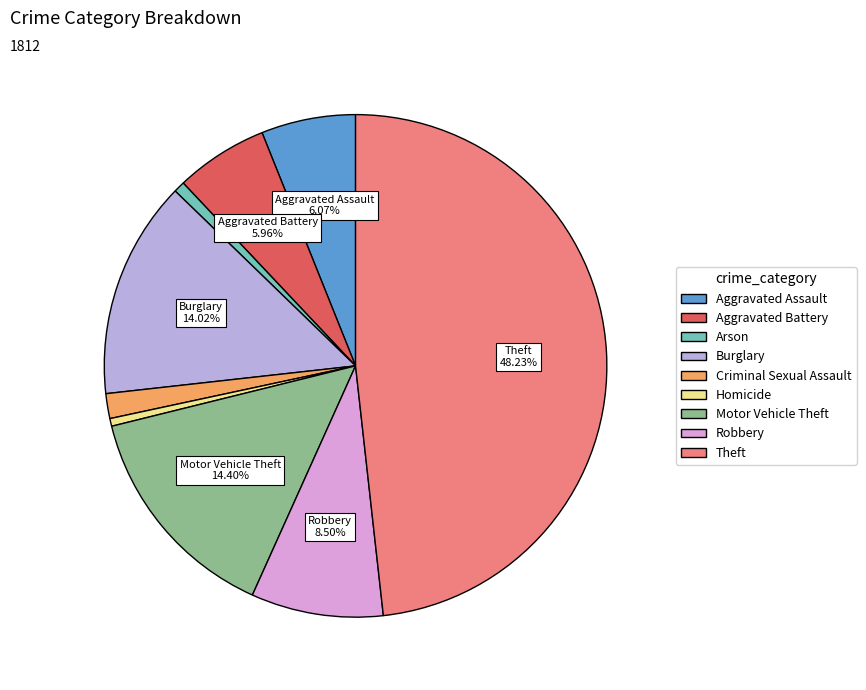

Which has a higher value, Theft or Arson?

Theft